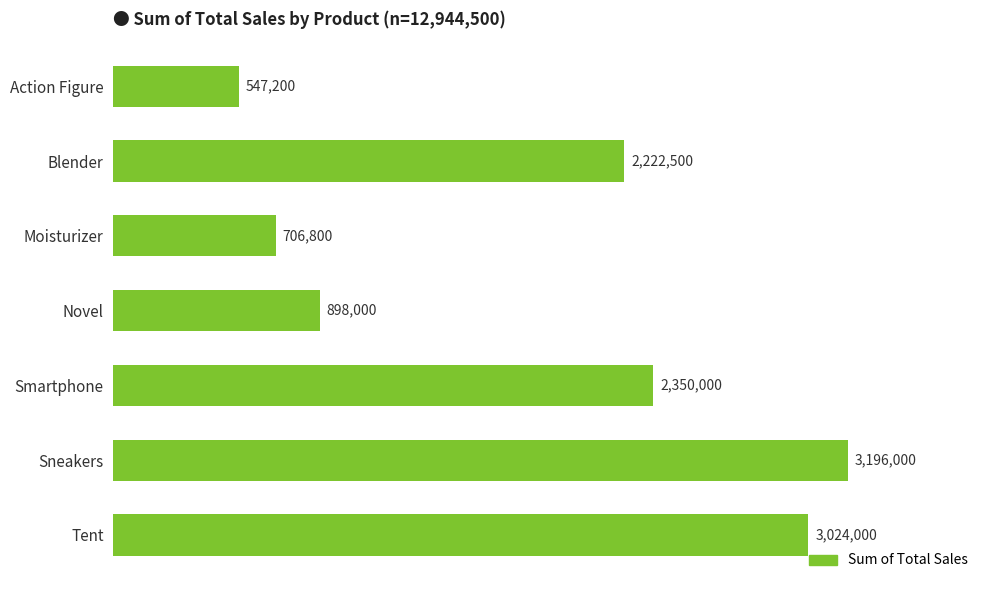

What is the difference between the maximum and minimum values?

2648800